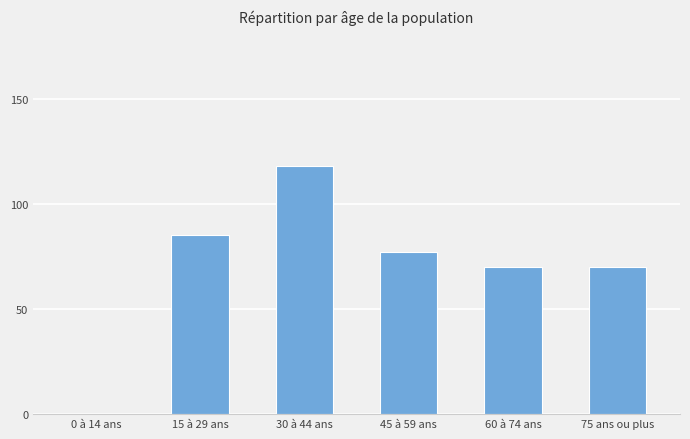

What is the change in value from 45 à 59 ans to 75 ans ou plus?

-7